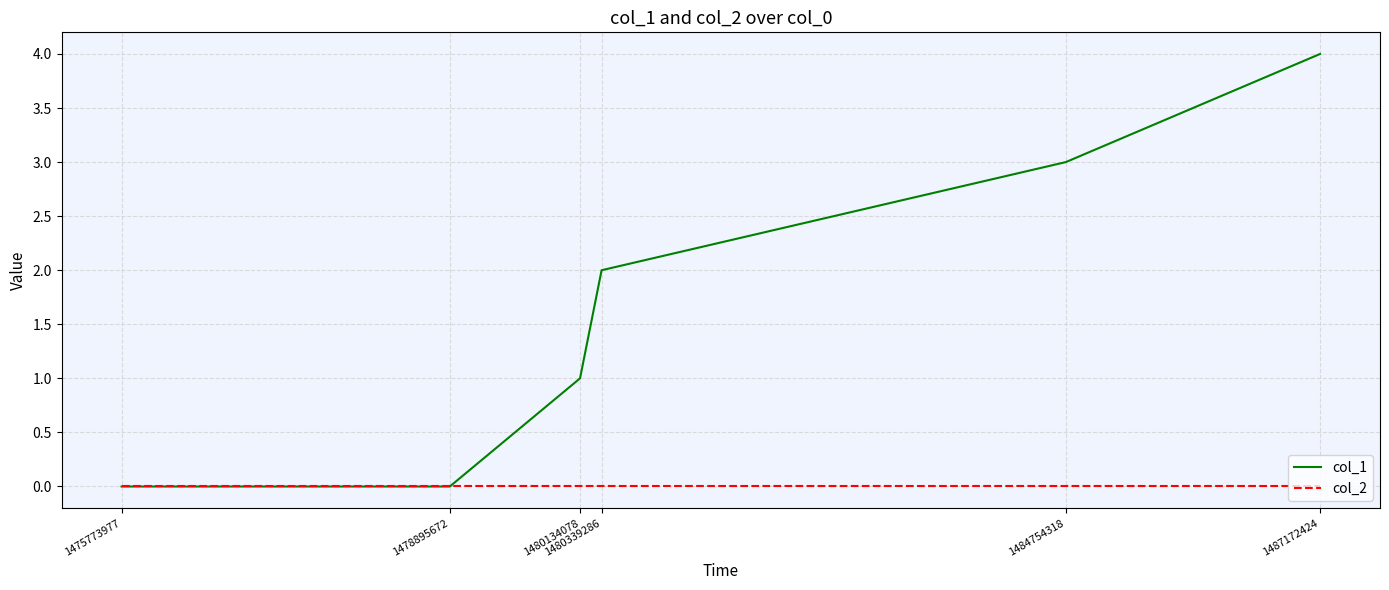

Reading left to right, list all the values displayed in this chart.

col_1: 0	0	1	2	3	4
col_2: 0	0	0	0	0	0